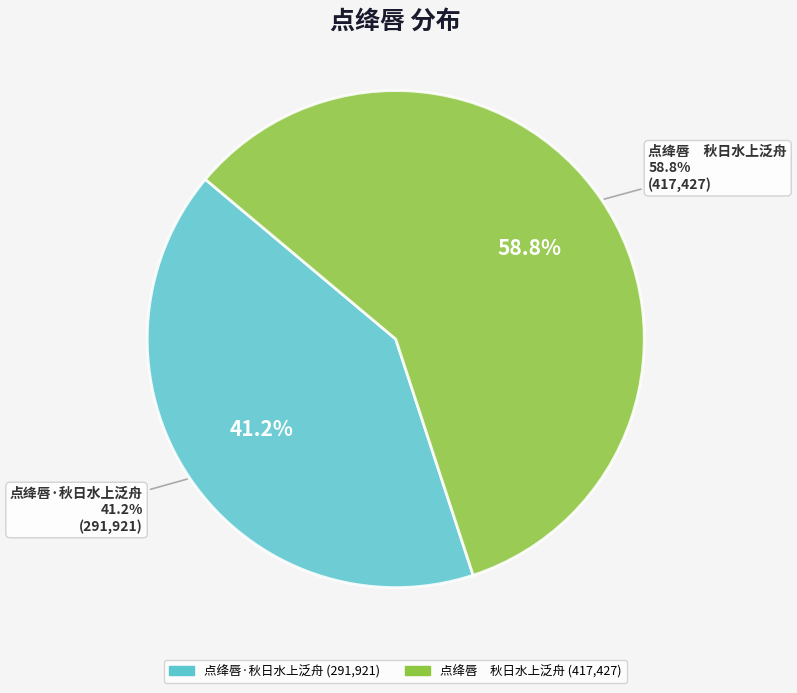

Rank the categories by value from lowest to highest.

点绛唇·秋日水上泛舟, 点绛唇　秋日水上泛舟